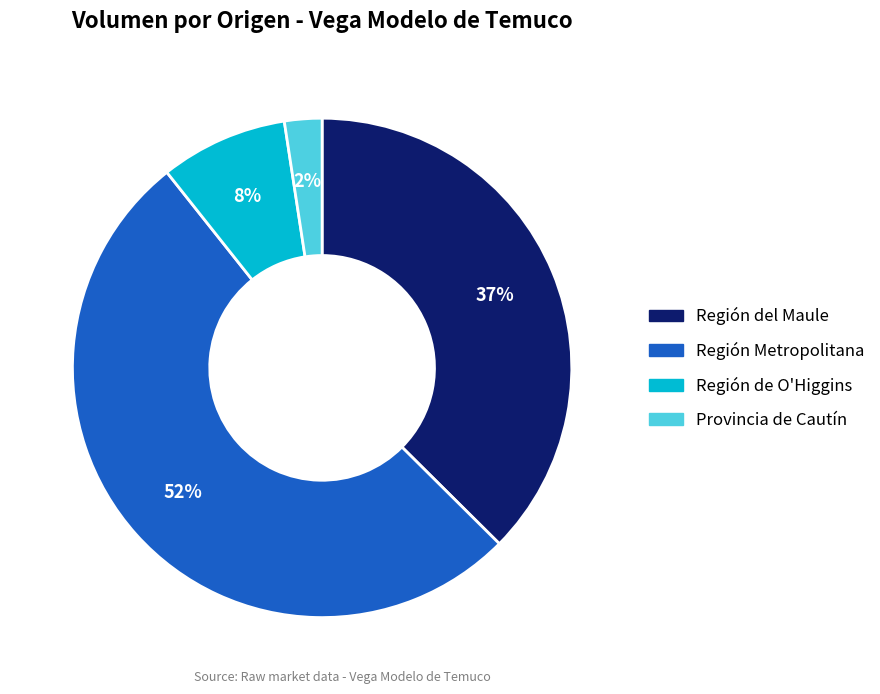

To the nearest percent, what is the average slice percentage?

25%